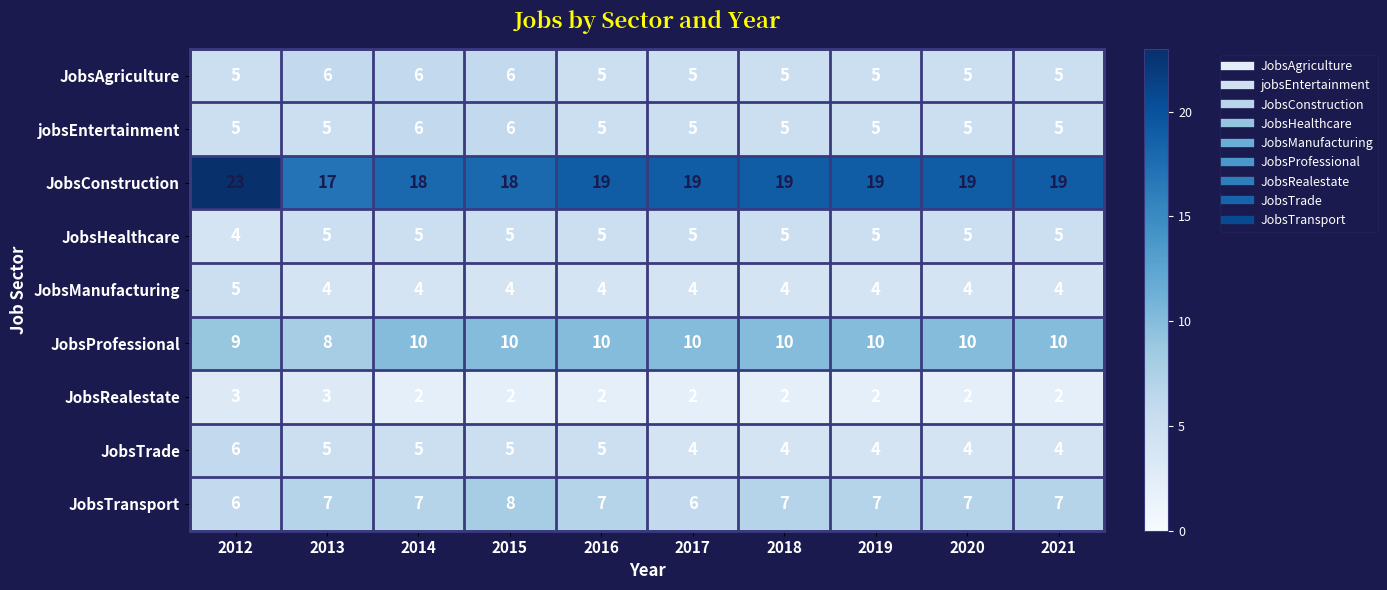

What is the total value across all series at 2021?

61